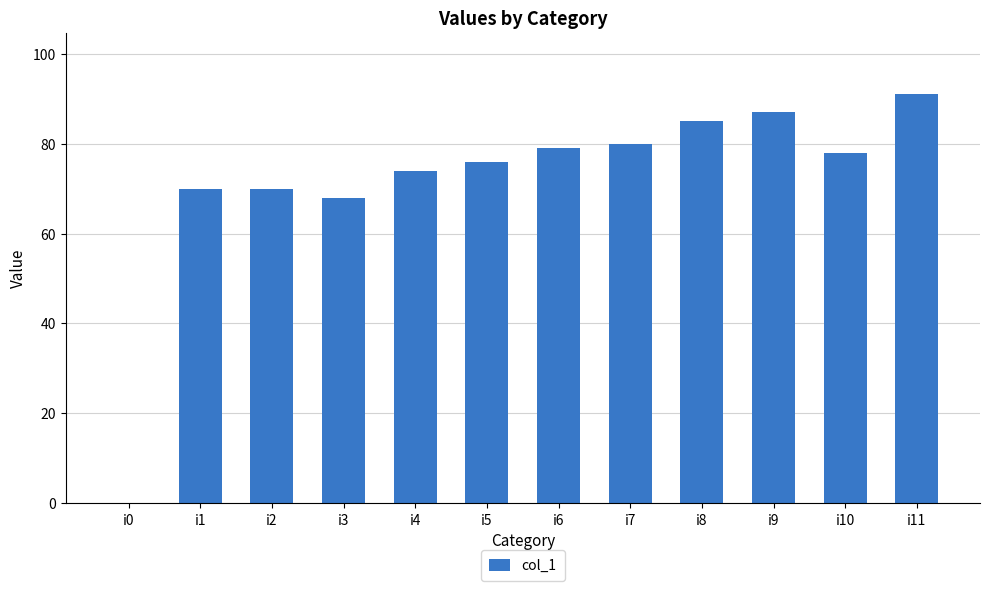

Reading left to right, transcribe all the data shown in this chart.

i0=0	i1=70	i2=70	i3=68	i4=74	i5=76	i6=79	i7=80	i8=85	i9=87	i10=78	i11=91